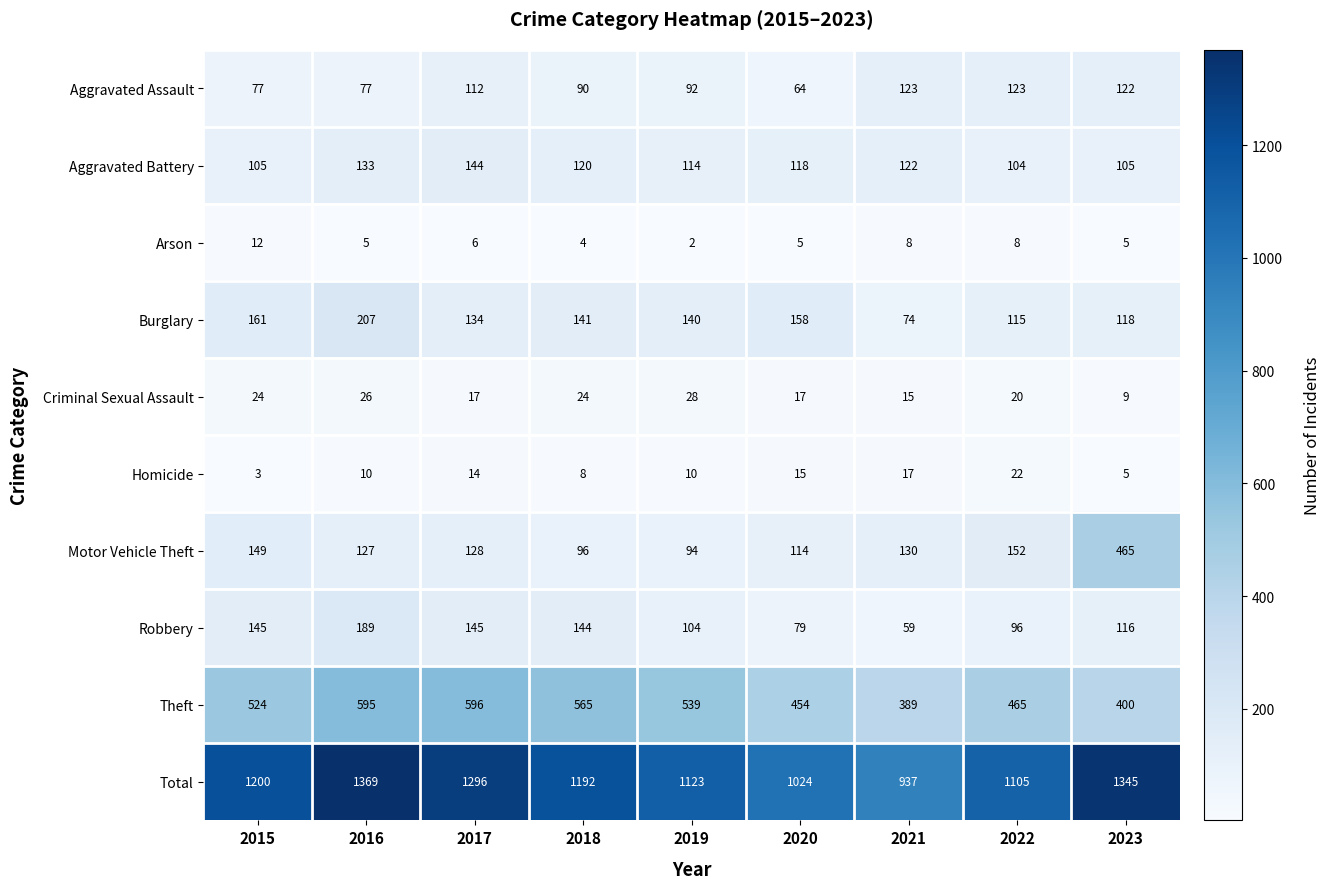

What is the smallest value displayed?

2